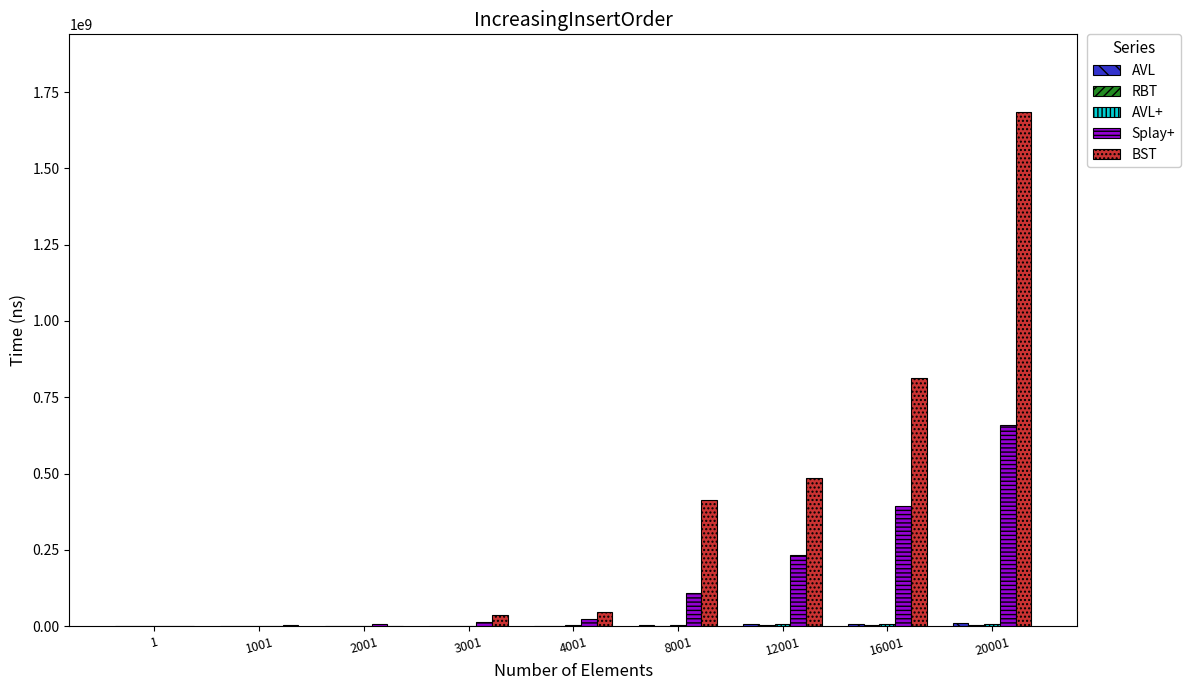

The value of BST at 2001 is 1157600. True or false?

True